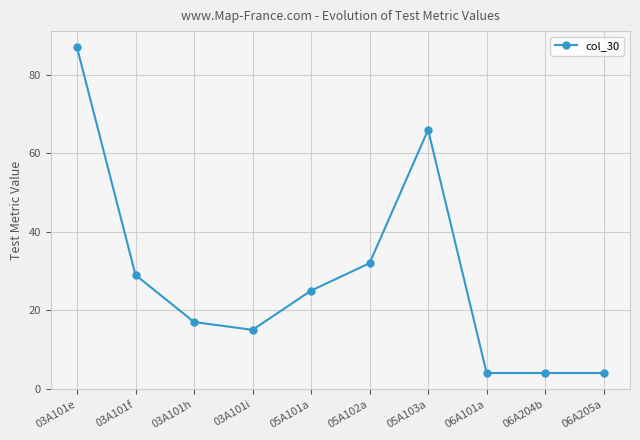

Is it true that the value at 06A204b is 4?

True